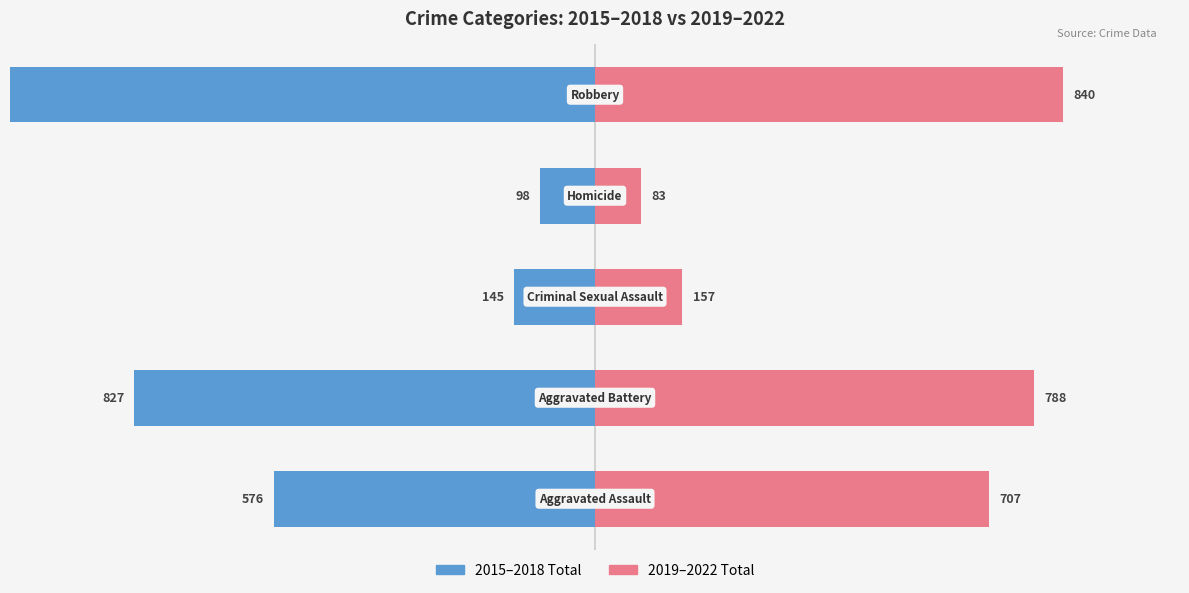

Reading left to right, extract all data points from this chart.

2015–2018 Total: −1250=-576	−1000=-827	−750=-145	−500=-98	−250=-1104
2019–2022 Total: −1250=707	−1000=788	−750=157	−500=83	−250=840